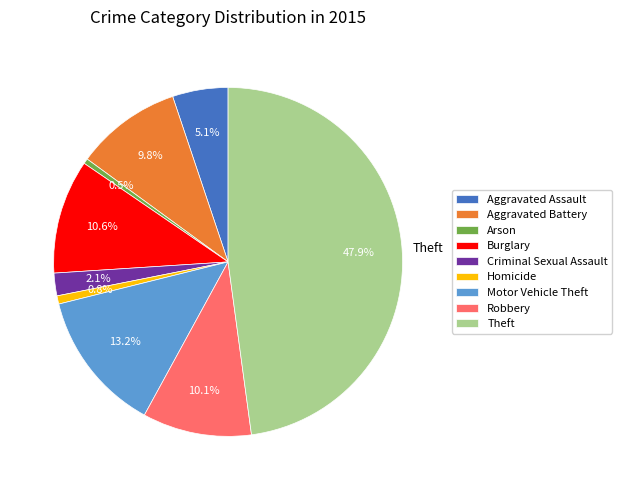

To the nearest percent, what portion does Aggravated Battery represent?

10%